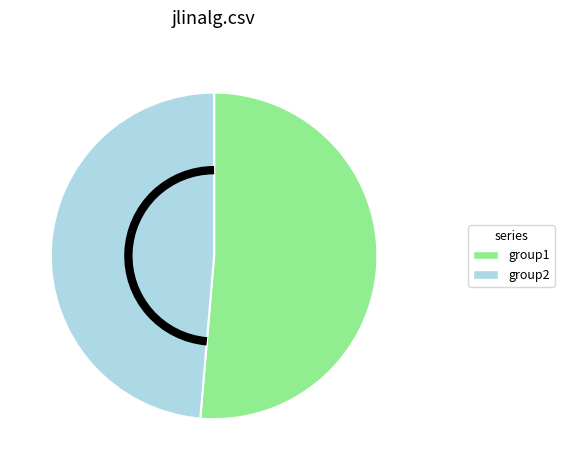

What is the ratio of the value at group1 to the value at group2?

1.1